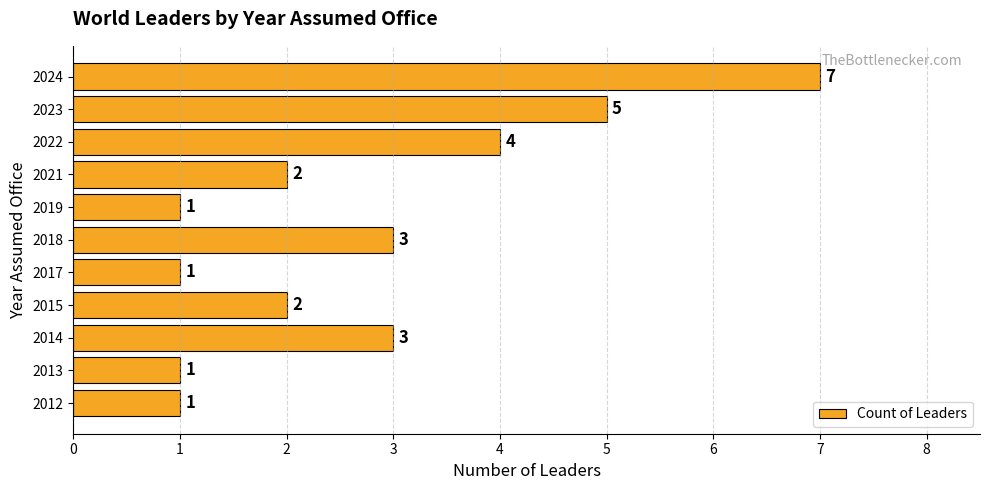

Reading bottom to top, list all the values displayed in this chart.

2012=1	2013=1	2014=3	2015=2	2017=1	2018=3	2019=1	2021=2	2022=4	2023=5	2024=7